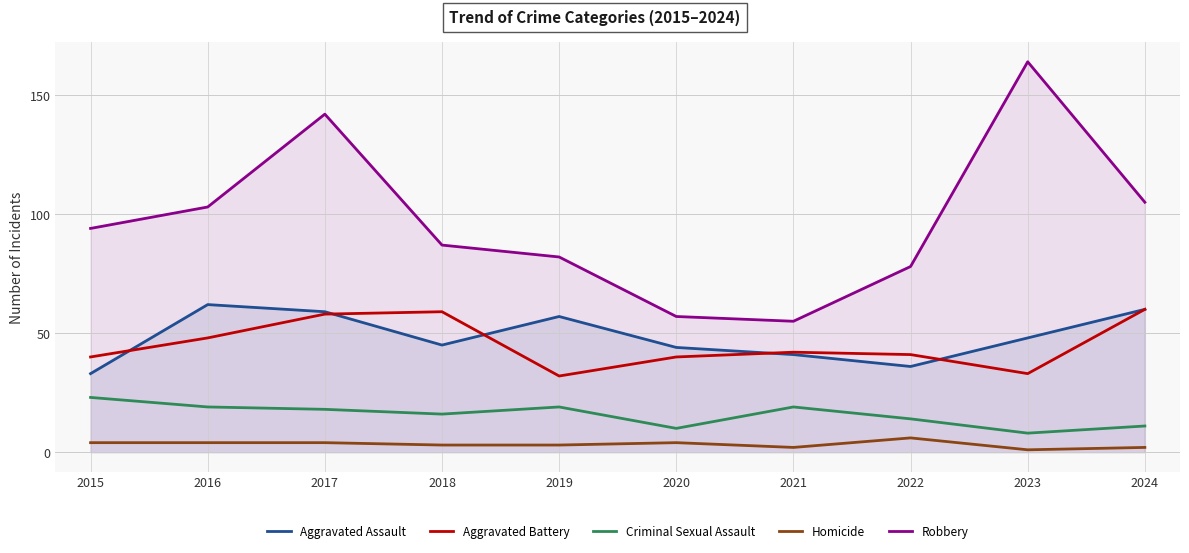

What is the sum of all Homicide values?

33